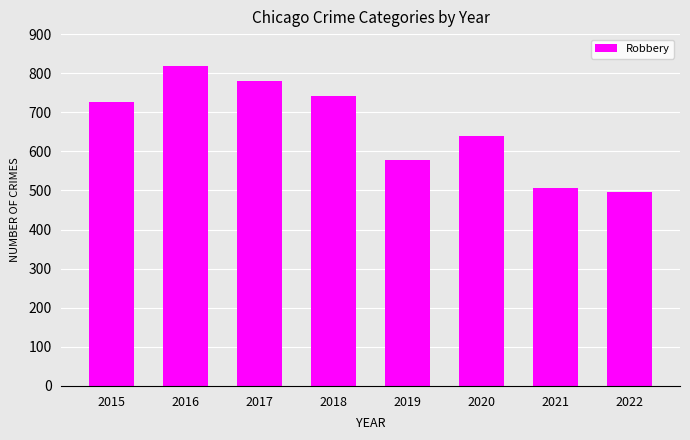

What is the difference between the second highest and minimum values?

283